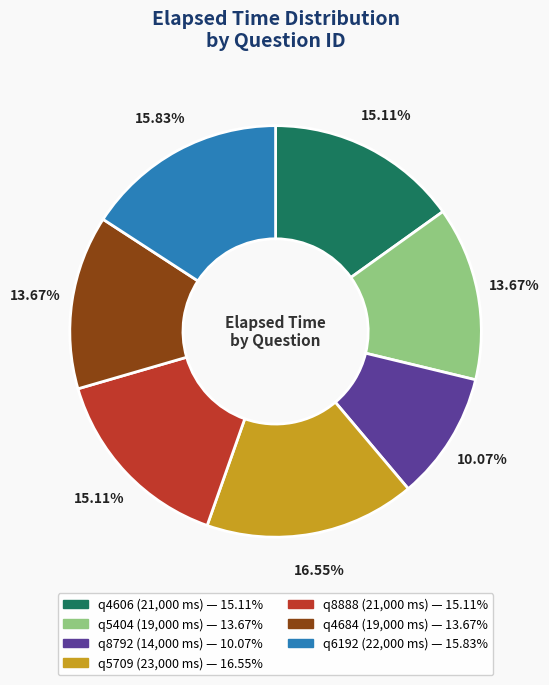

True or false: q8792 accounts for 1% of the total.

False